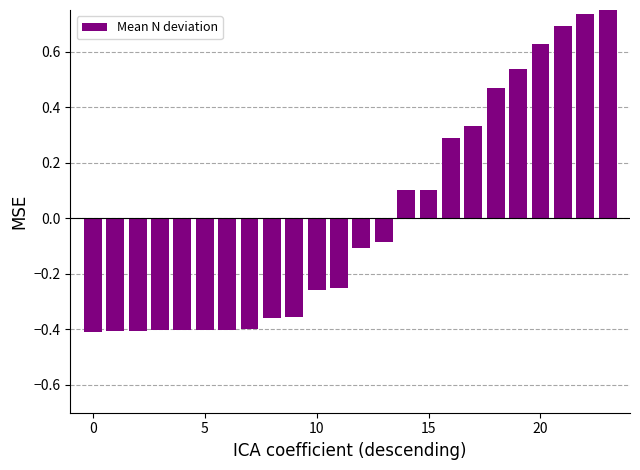

What is the difference between the maximum and minimum values?

1.2